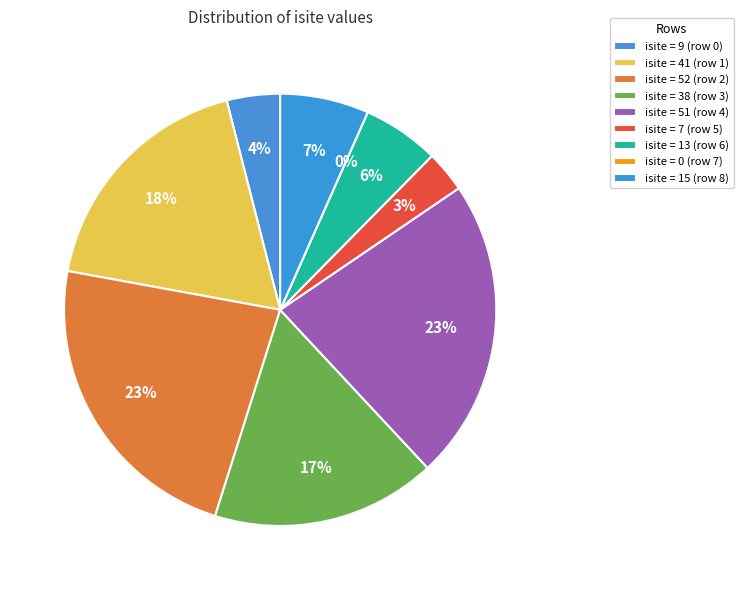

What percentage is NOT represented by 3?

83.2%